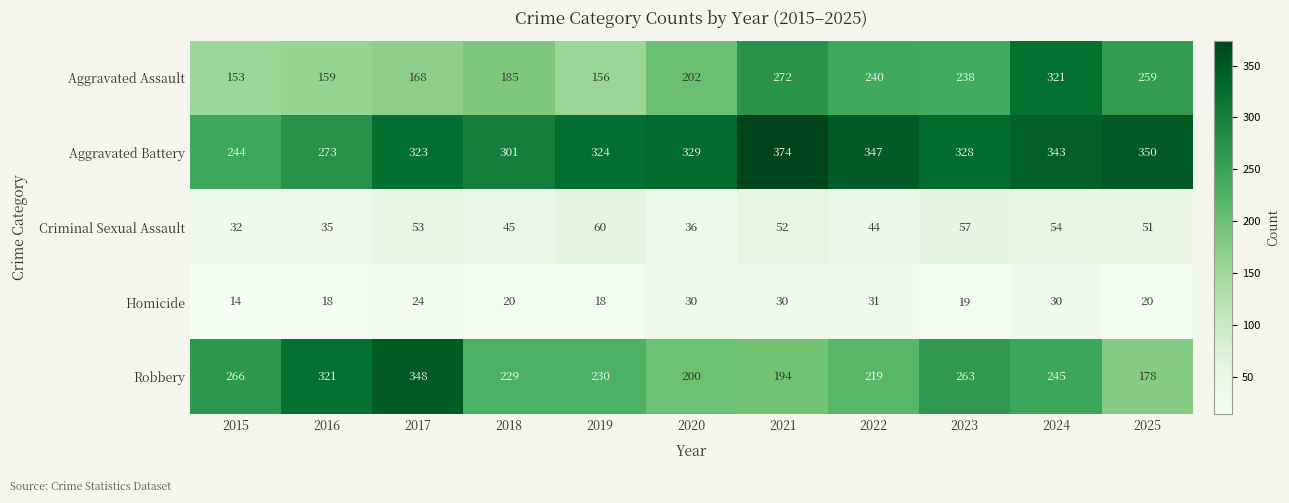

Between 2019 and 2025, which series saw the biggest shift?

Aggravated Assault